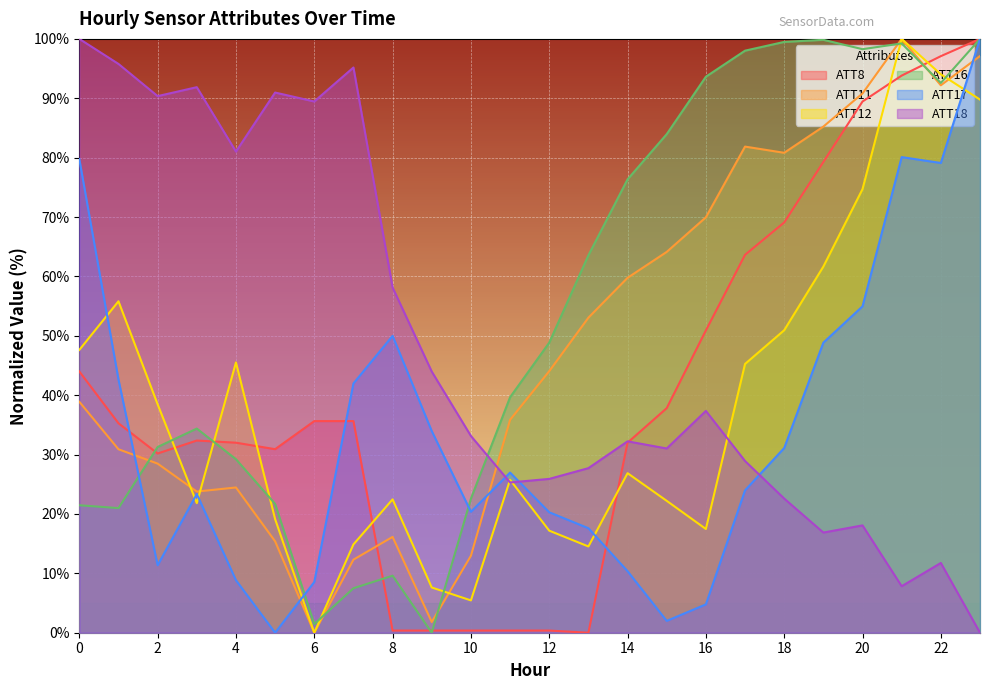

Which series has the largest range (max minus min)?

ATT8